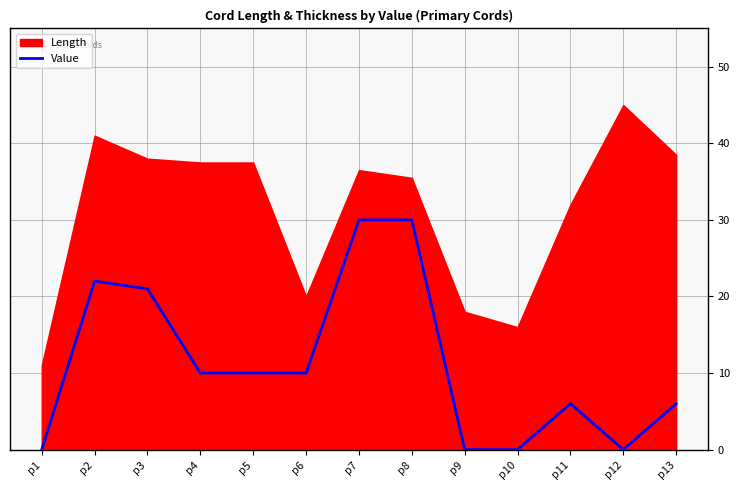

What is the change in value from p6 to p10?

-10